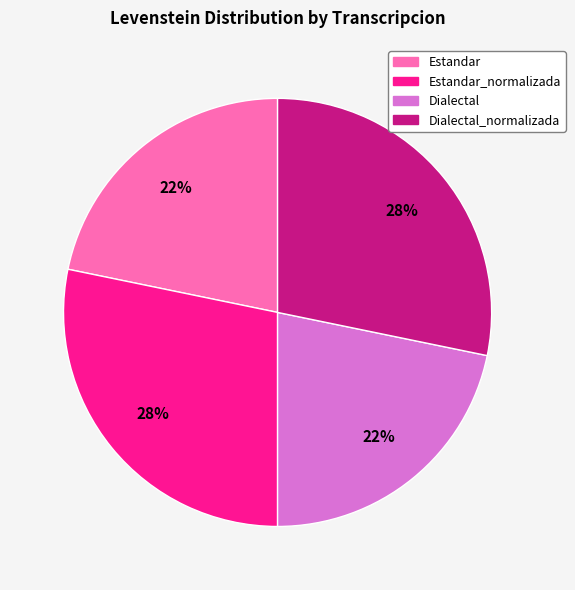

To the nearest percent, what portion does Dialectal represent?

22%